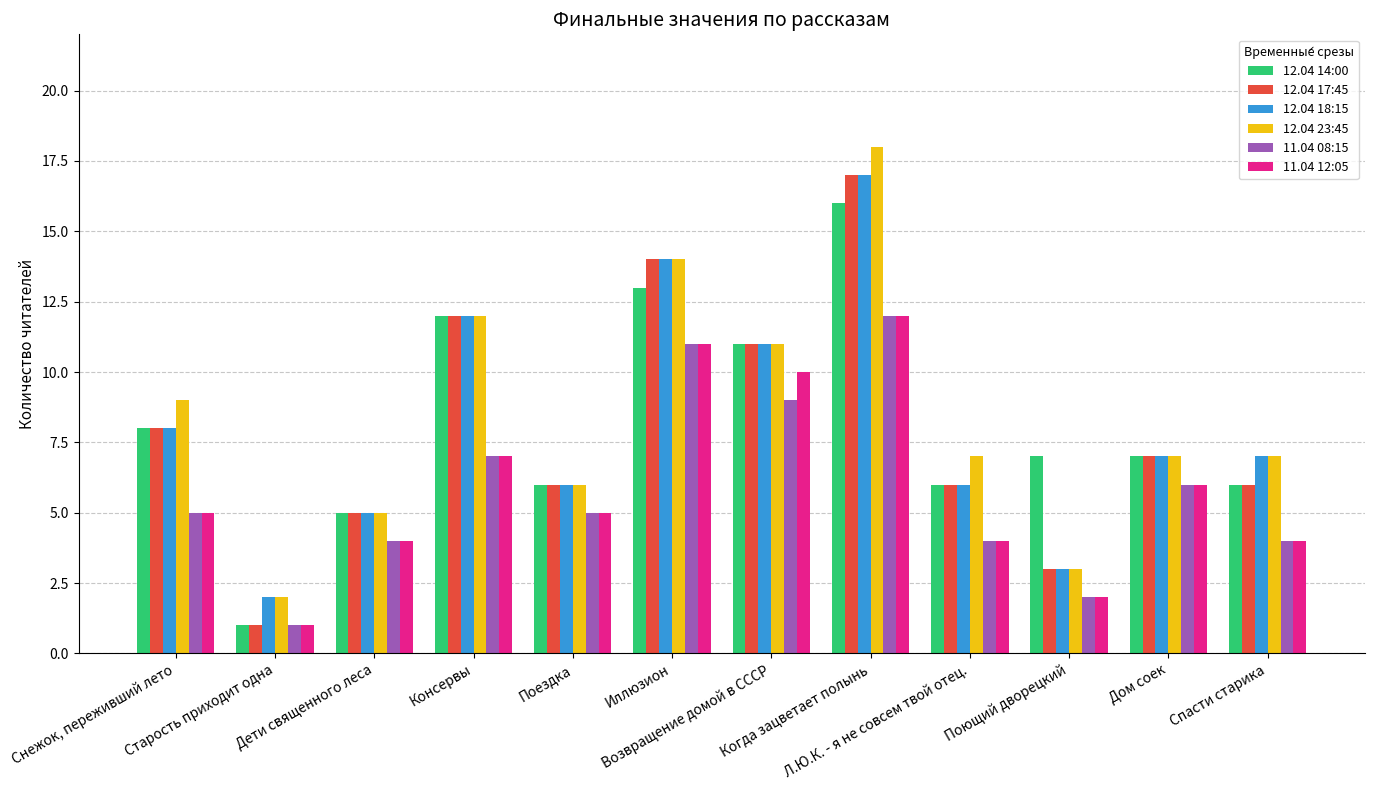

At which label does 11.04 08:15 reach its minimum?

Старость приходит одна